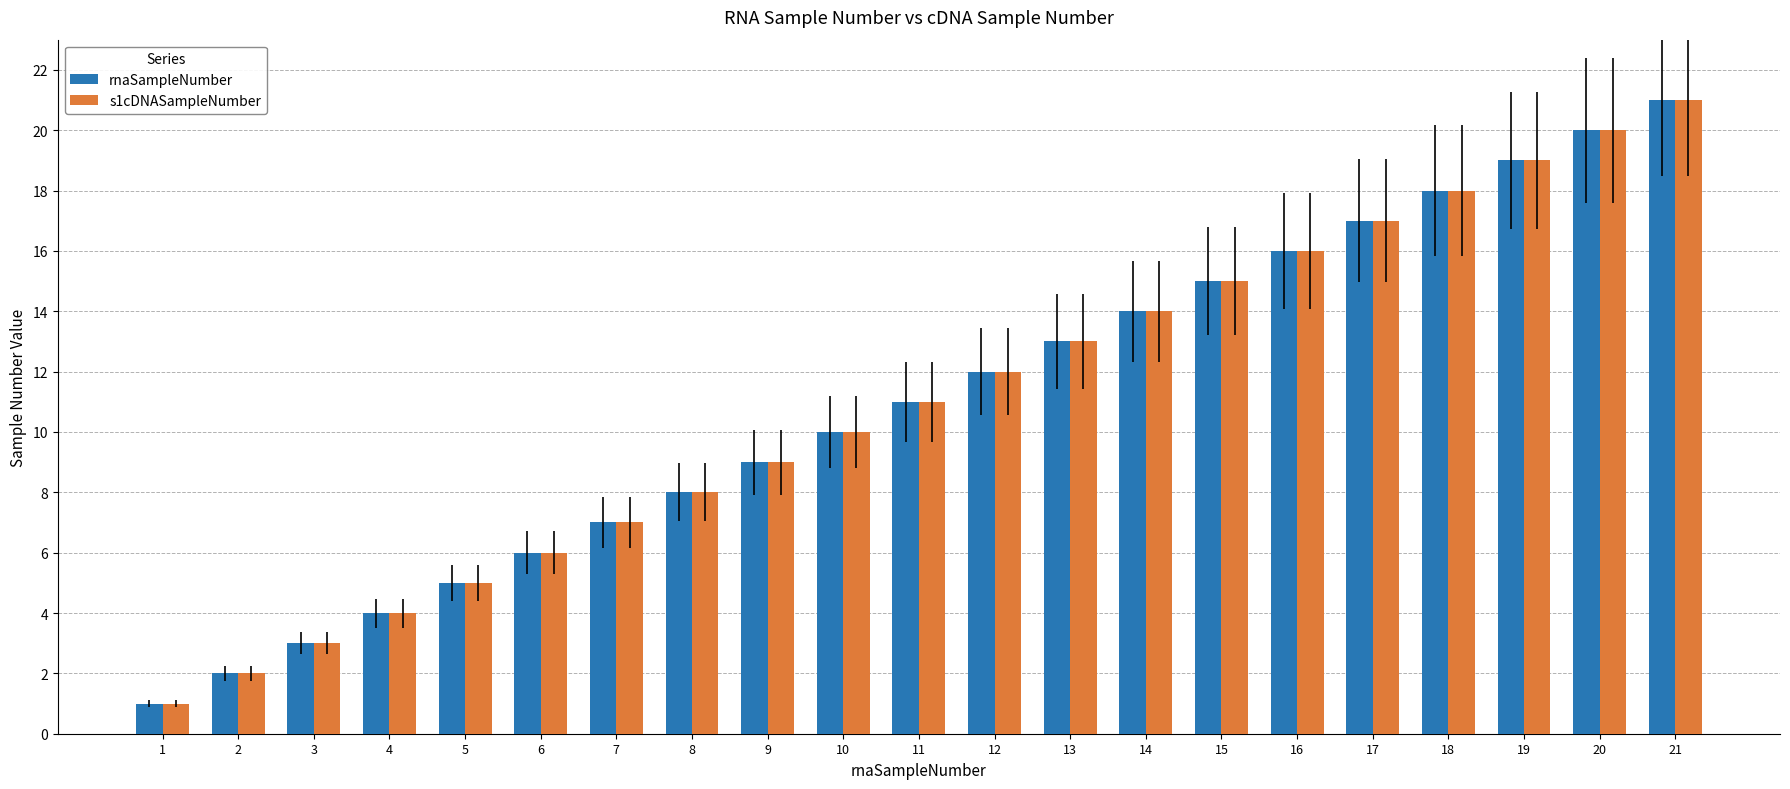

List the labels in order of s1cDNASampleNumber value, largest first.

21, 20, 19, 18, 17, 16, 15, 14, 13, 12, 11, 10, 9, 8, 7, 6, 5, 4, 3, 2, 1